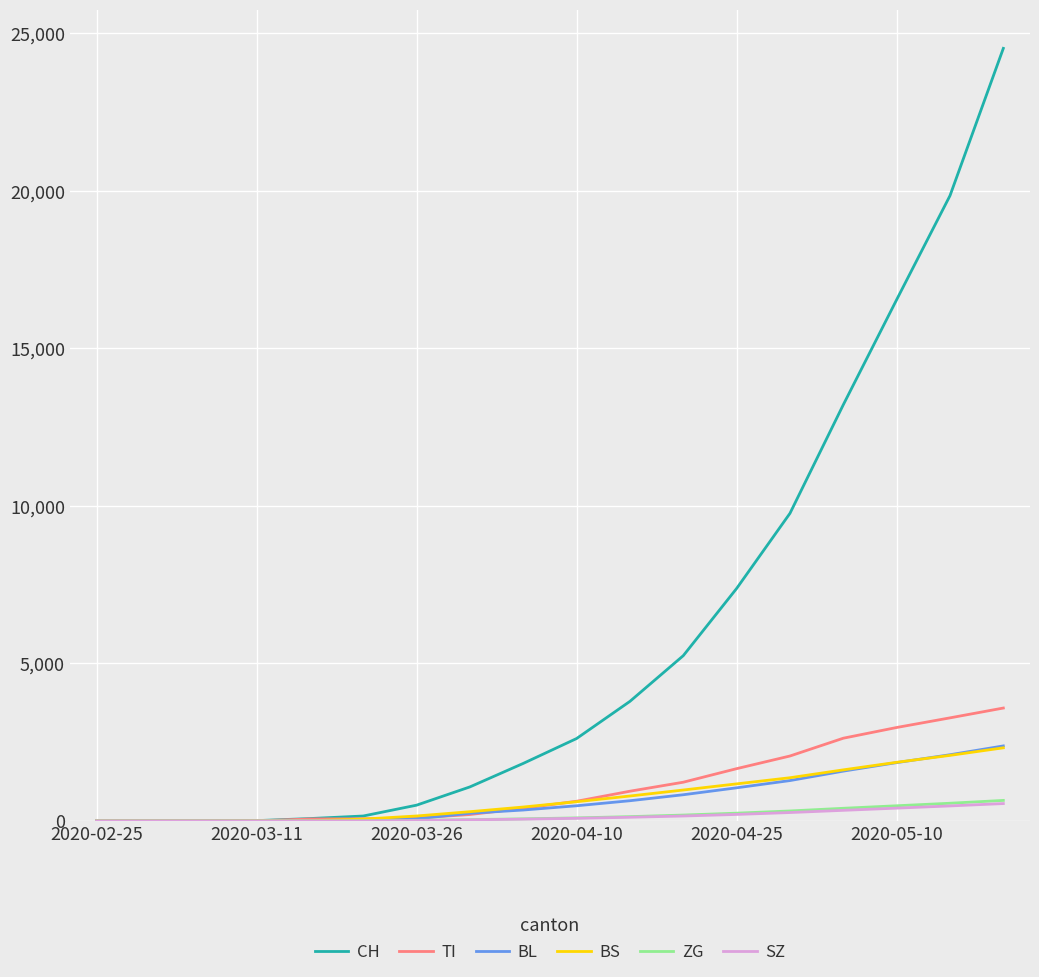

Is this an area chart (filled region under the line)?

No